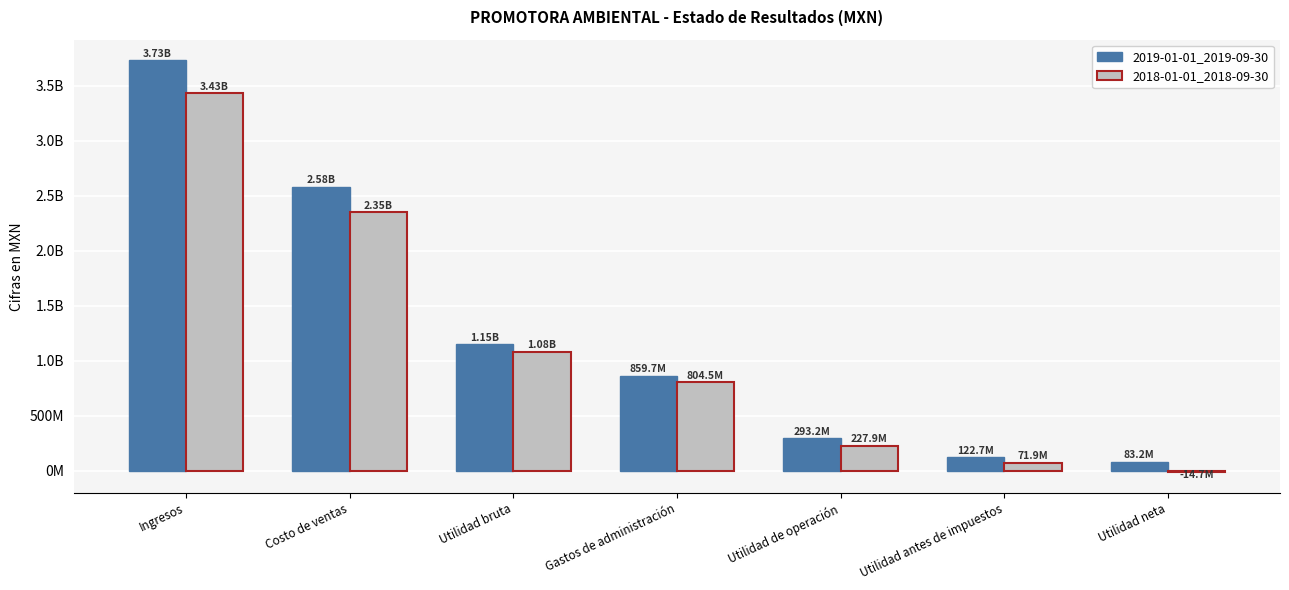

What are all the series names shown in the legend?

2019-01-01_2019-09-30, 2018-01-01_2018-09-30